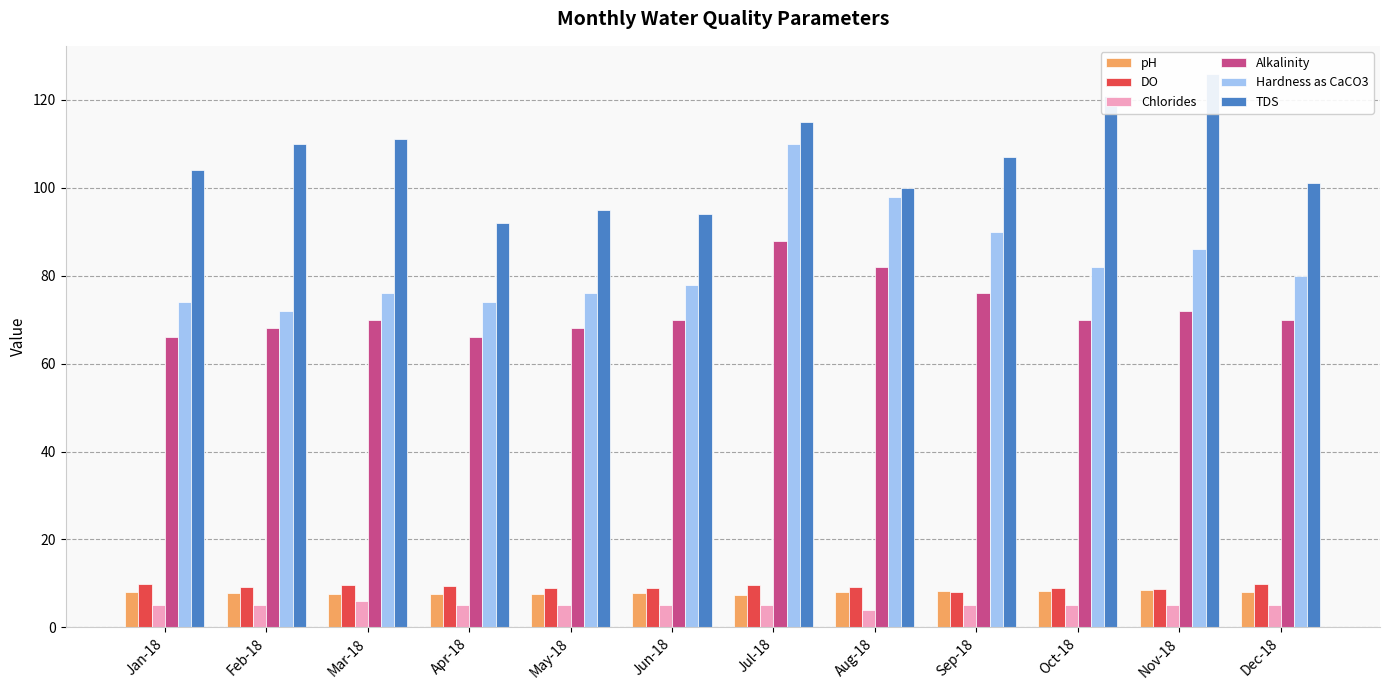

At which label does Alkalinity first exceed 70?

Jul-18